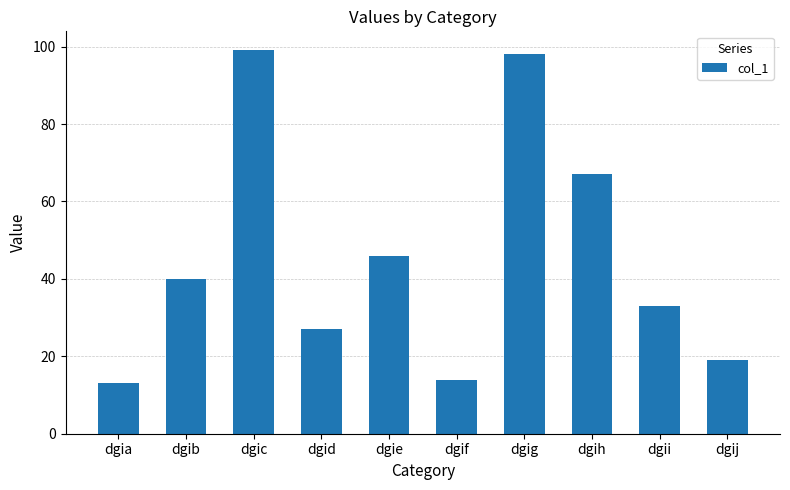

How many distinct data groups are displayed?

1